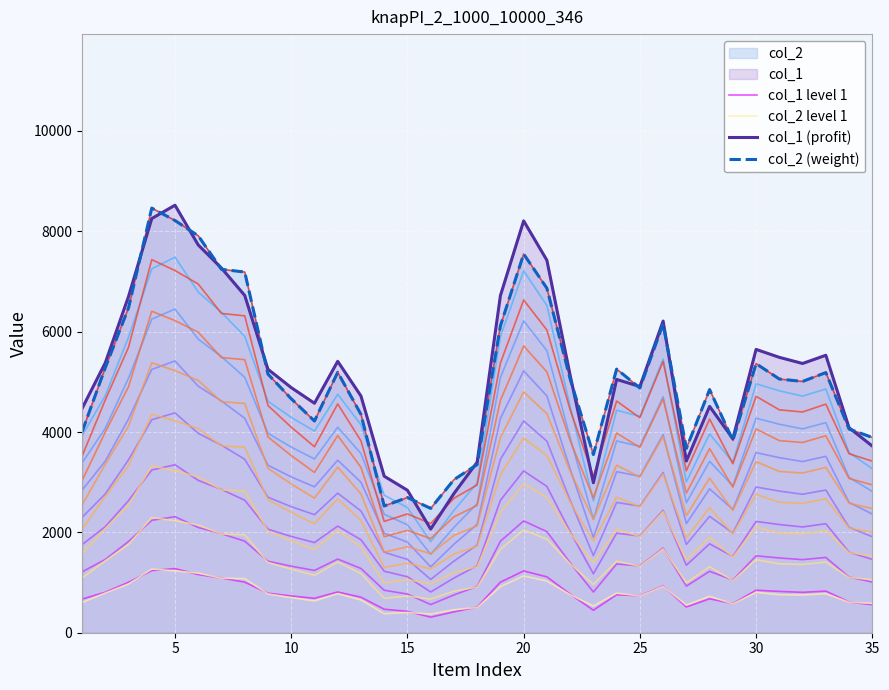

Which series has the widest spread of values?

col_1 (profit)